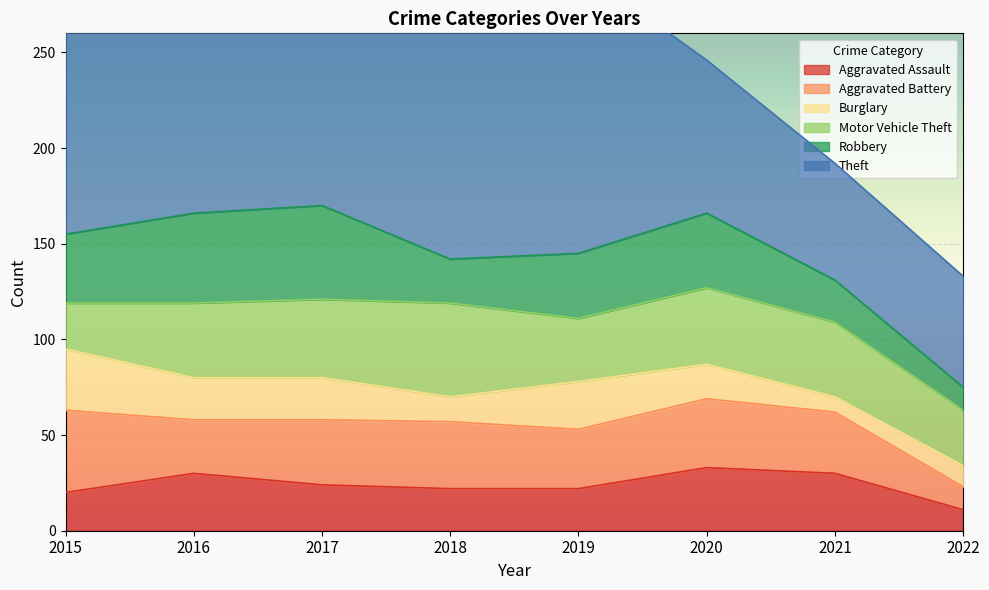

Which category has the highest value across all series?

2016